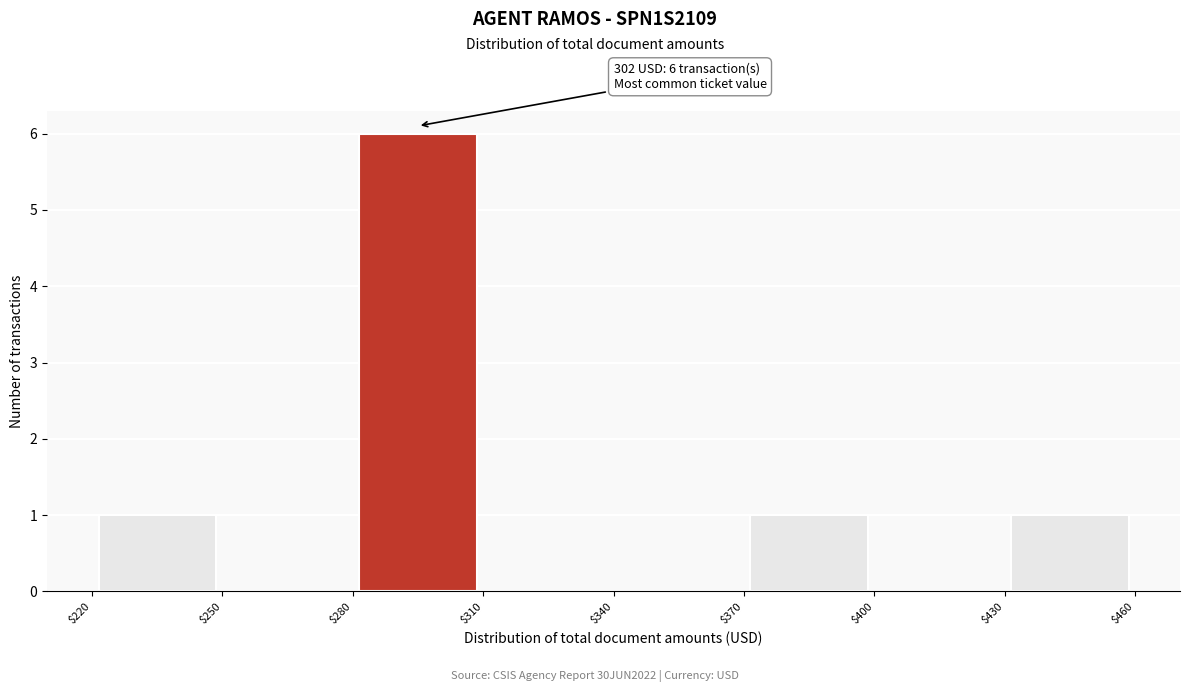

Over which range of the x-axis is the bar tallest?

$280 to $310